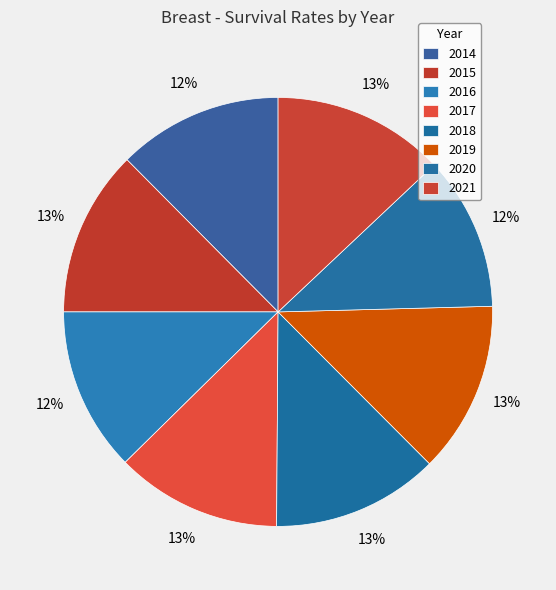

To the nearest percent, what percentage of the pie is 2018?

13%